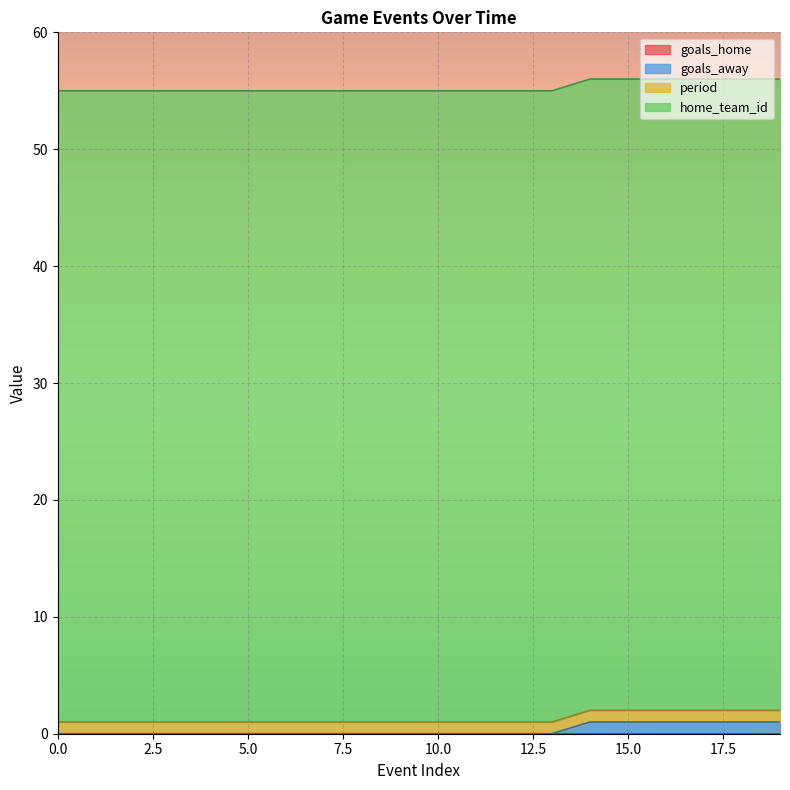

Reading right to left, what are all the values shown in this chart?

goals_home: 0	0	0	0	0	0	0	0	0	0	0	0	0	0	0	0	0	0	0	0
goals_away: 1	1	1	1	1	1	0	0	0	0	0	0	0	0	0	0	0	0	0	0
period: 1	1	1	1	1	1	1	1	1	1	1	1	1	1	1	1	1	1	1	1
home_team_id: 54	54	54	54	54	54	54	54	54	54	54	54	54	54	54	54	54	54	54	54